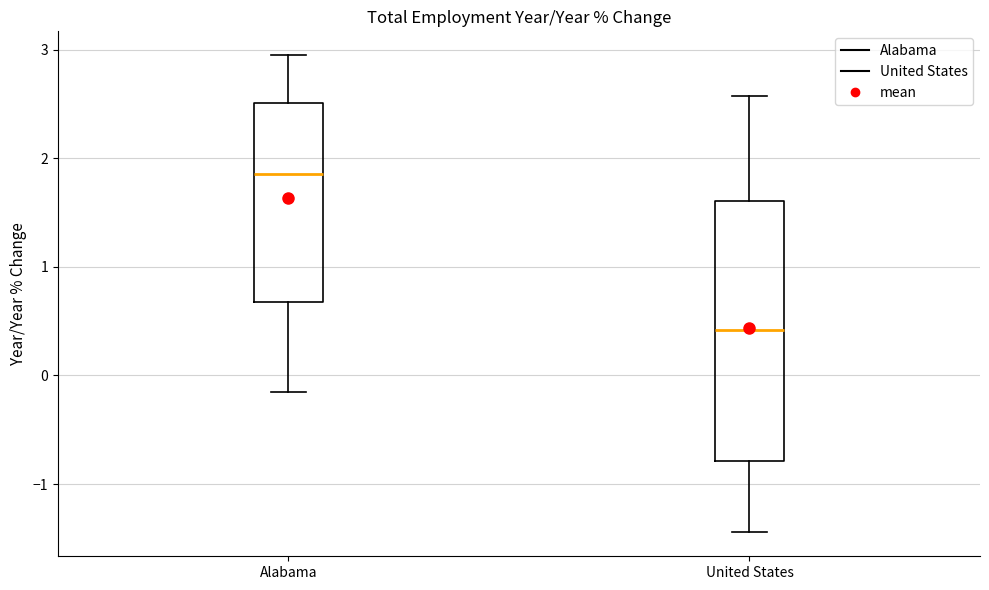

Where does the median line of the box for United States sit on the y-axis? The values are not printed on the chart, so give them approximately, as read against the axis.

0.4